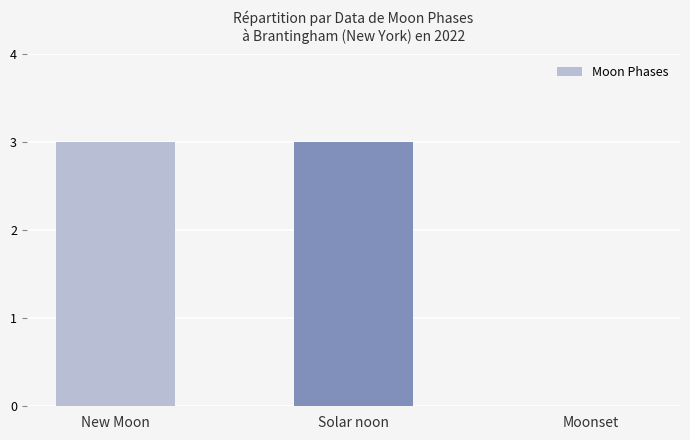

Reading left to right, extract all data points from this chart.

3	3	0